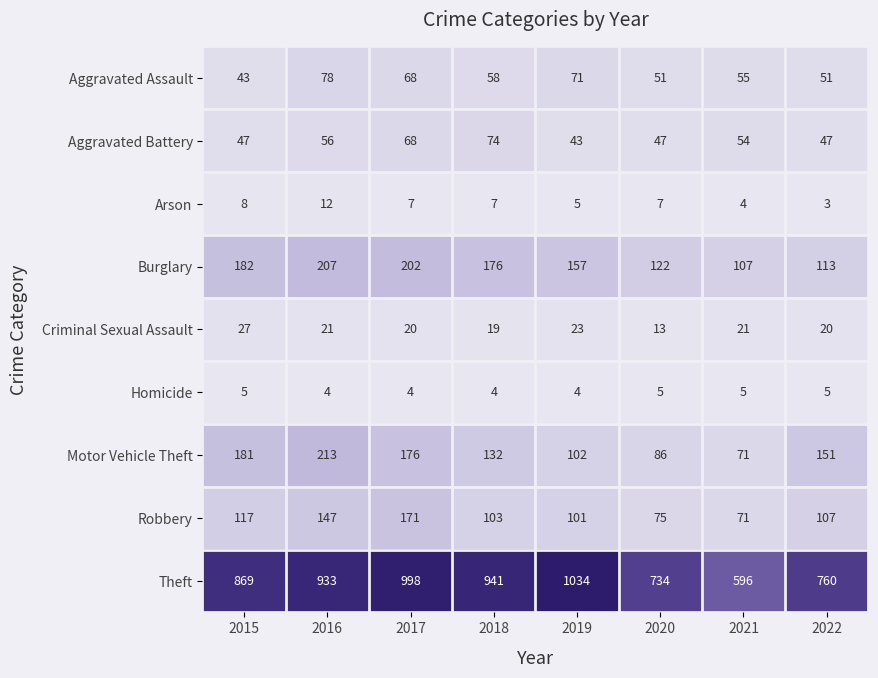

What is the sum of the Criminal Sexual Assault values at 2017 and 2022?

40